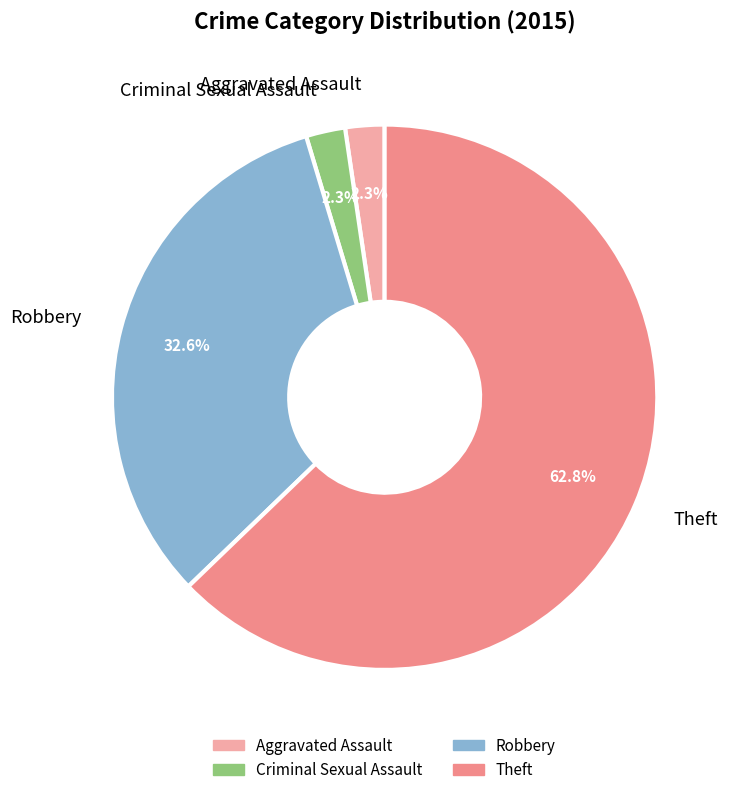

Is it true that Robbery is 25% of the pie?

False